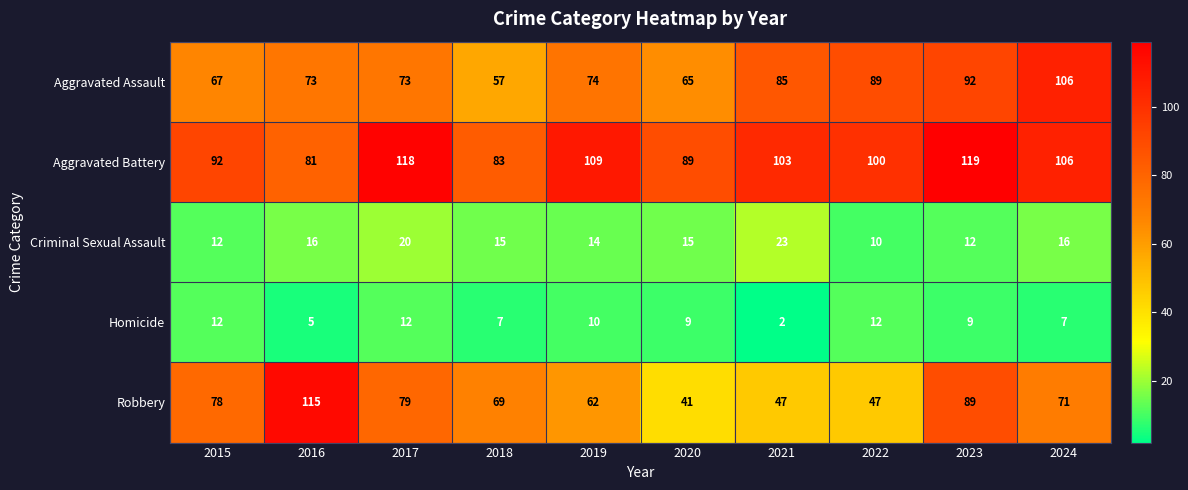

What value does the Homicide series have at 2019, to the nearest 10?

10